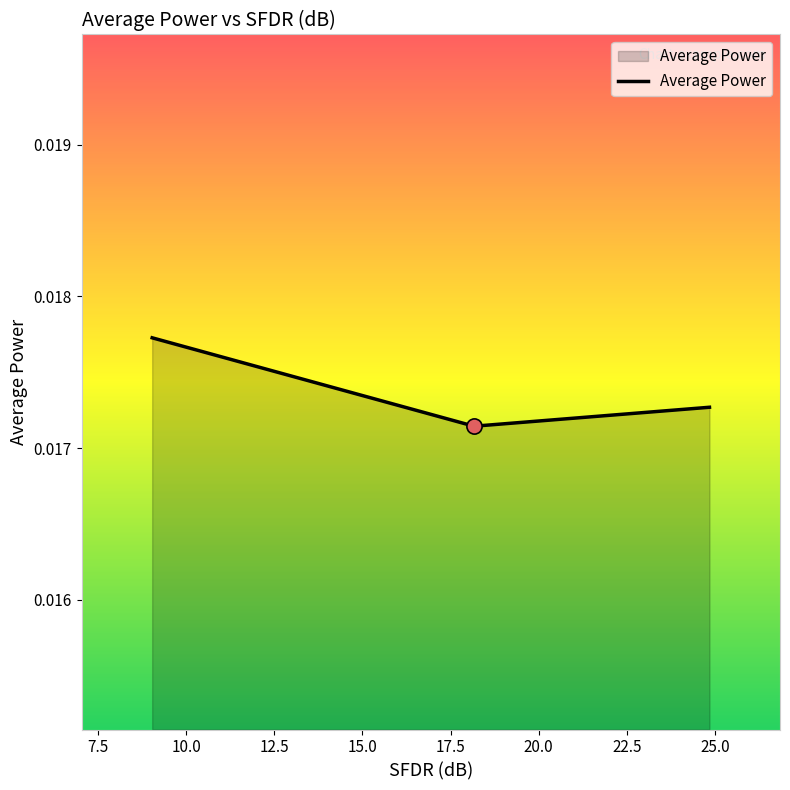

Count the values in the range 0 to 1.

3